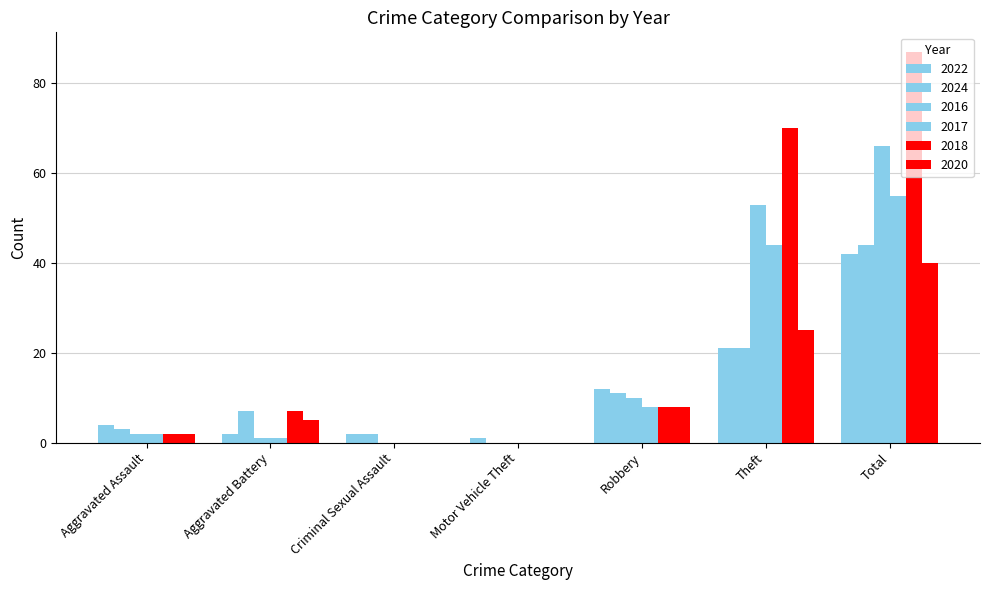

What is the maximum value for 2024?

44